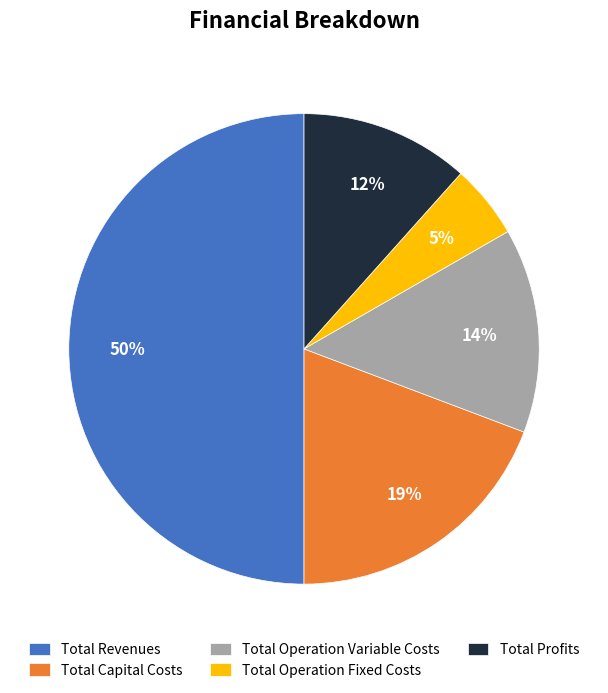

Rank the categories by value from lowest to highest.

Total Operation Fixed Costs, Total Profits, Total Operation Variable Costs, Total Capital Costs, Total Revenues